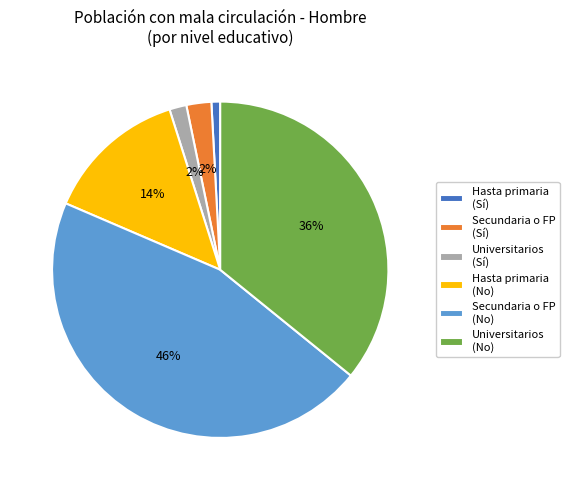

Which slice is the largest?

Secundaria o FP (No)